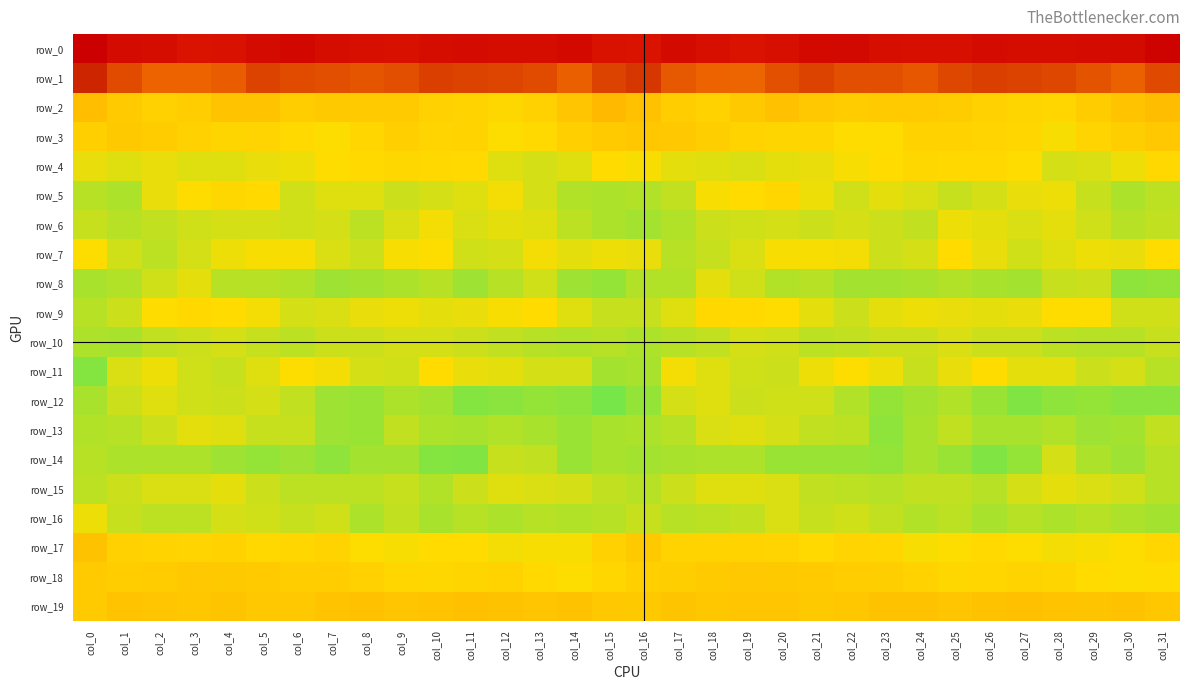

Read the row_16 value at col_27.

-5.7